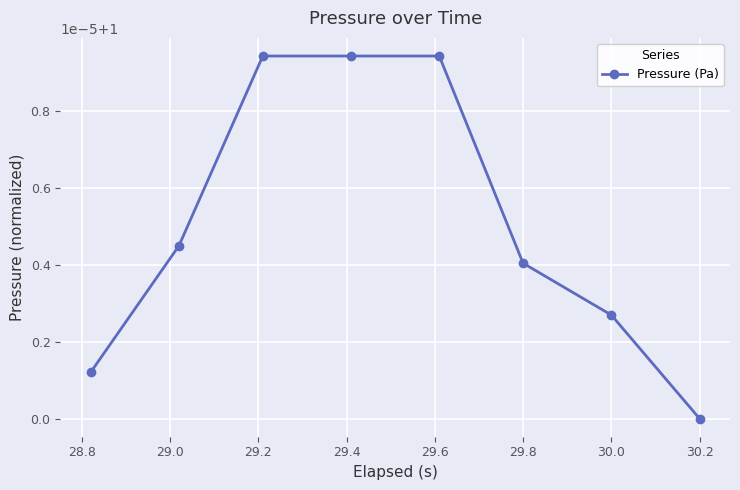

What is the sum of all values?

8.0